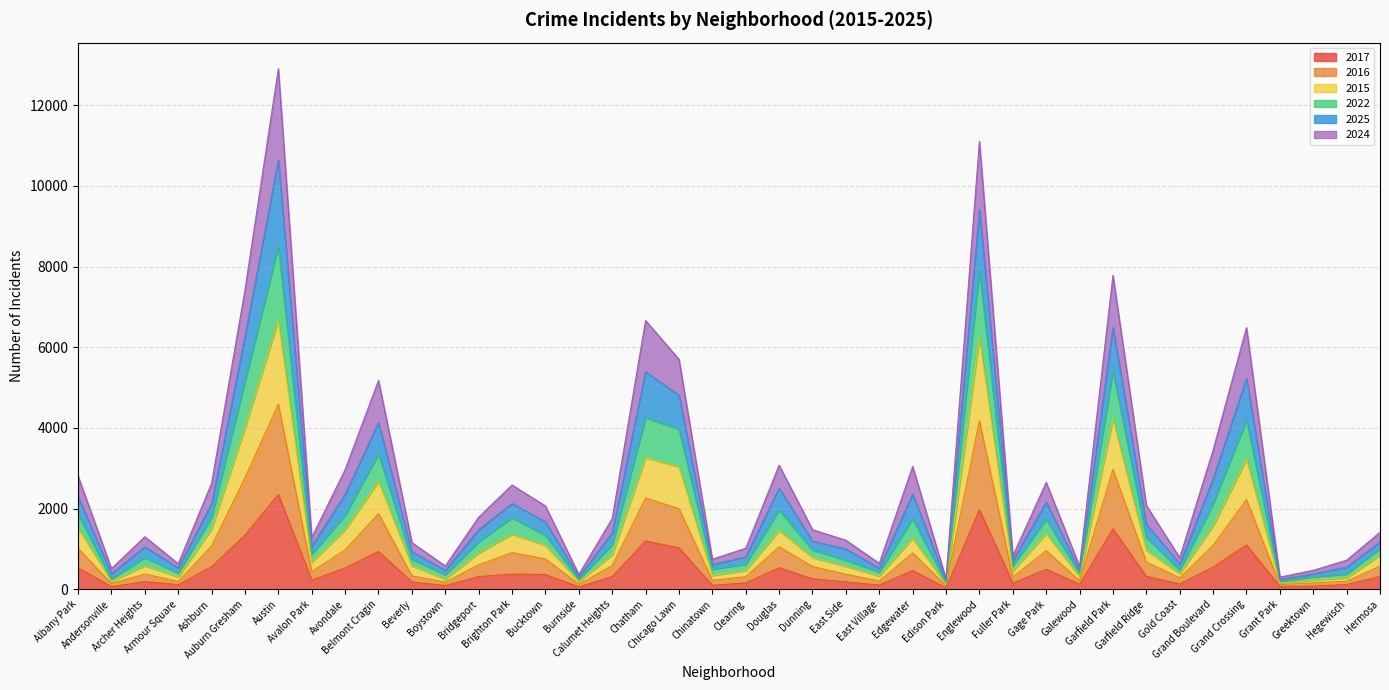

True or false: 2022 and 2017 cross at least once.

False